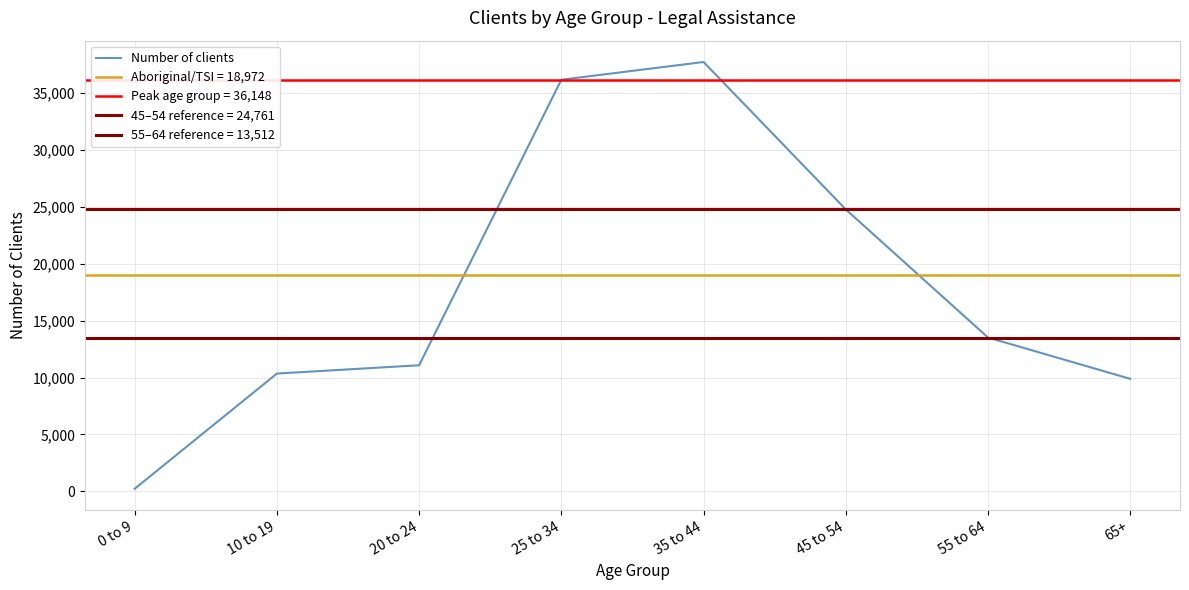

What is the difference between the maximum and minimum values?

37471